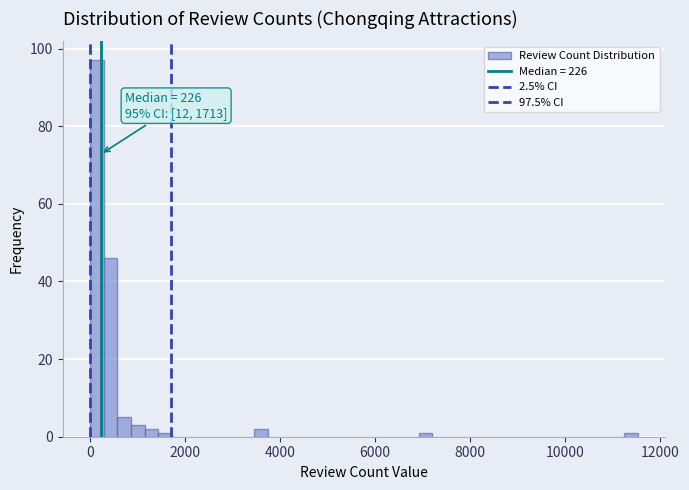

Read against the x-axis, roughly where is the centre of the tallest bar?

200